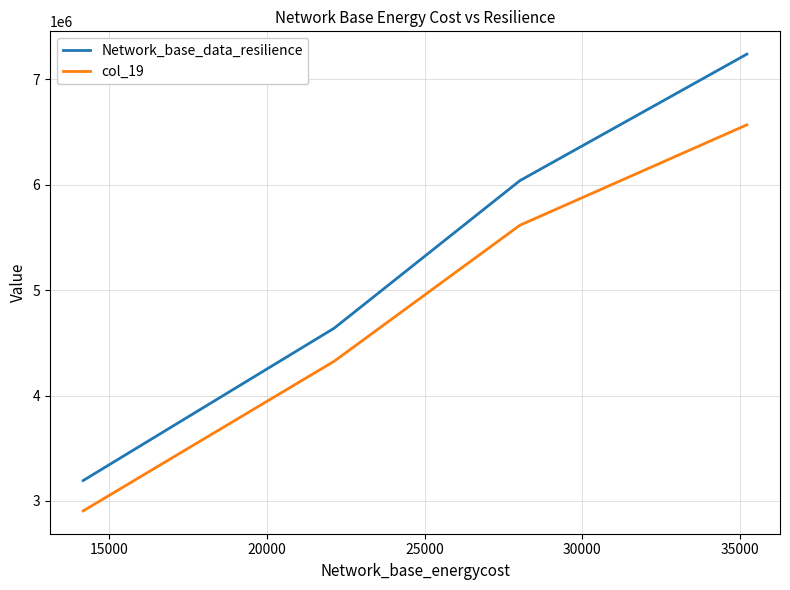

What is the maximum value shown in the chart?

7238417.4